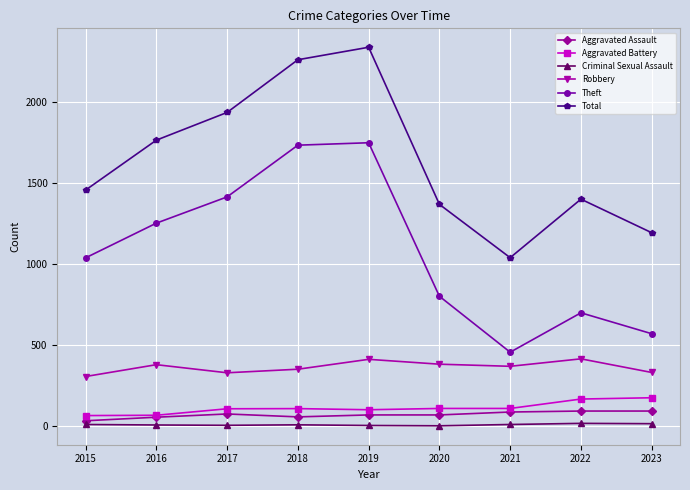

How many values in the Aggravated Battery series are below 108?

4